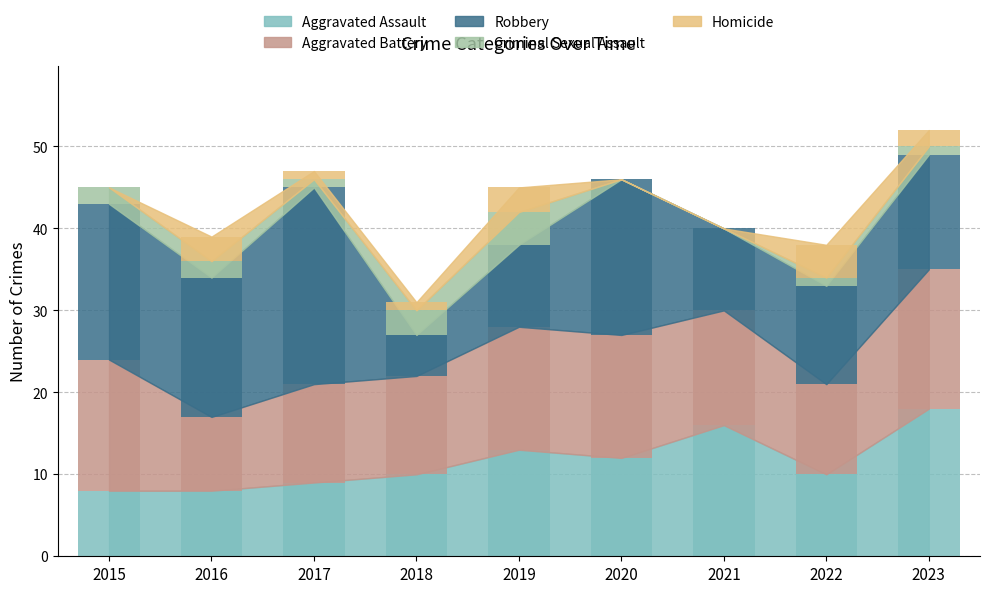

Reading right to left, list all the values displayed in this chart.

Aggravated Assault: 2023=18	2022=10	2021=16	2020=12	2019=13	2018=10	2017=9	2016=8	2015=8
Aggravated Battery: 2023=17	2022=11	2021=14	2020=15	2019=15	2018=12	2017=12	2016=9	2015=16
Robbery: 2023=14	2022=12	2021=10	2020=19	2019=10	2018=5	2017=24	2016=17	2015=19
Criminal Sexual Assault: 2023=1	2022=1	2021=0	2020=0	2019=4	2018=3	2017=1	2016=2	2015=2
Homicide: 2023=2	2022=4	2021=0	2020=0	2019=3	2018=1	2017=1	2016=3	2015=0